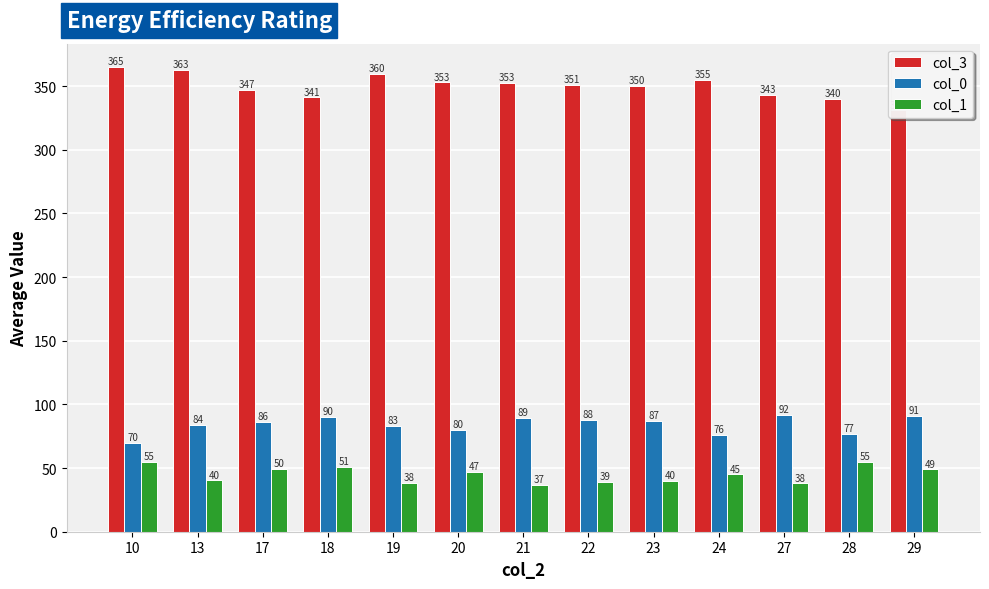

Is the value of col_3 at 24 greater than the value of col_1 at 13?

Yes